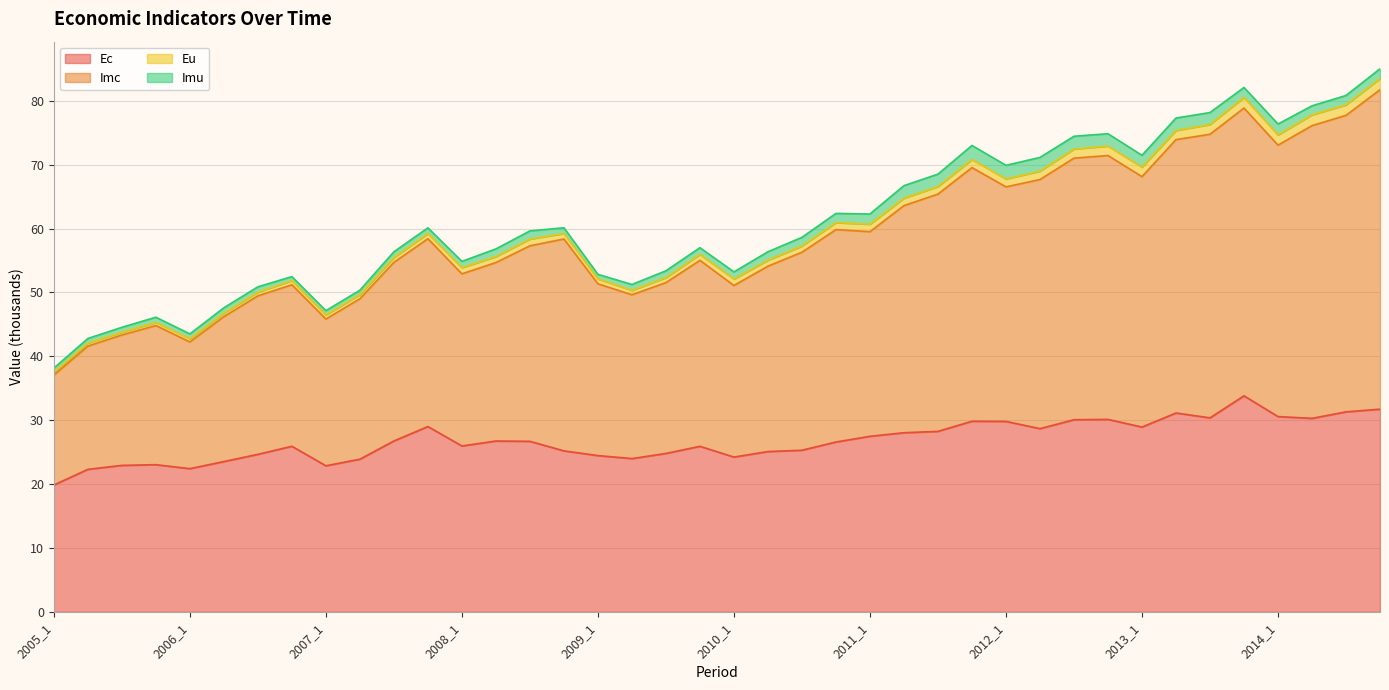

What is the sum of the Ec values at 2011_4 and 2010_4?

56.4